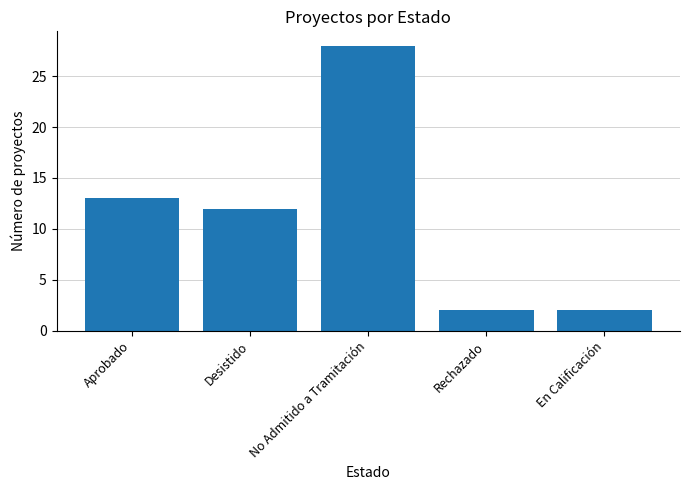

Reading left to right, transcribe all the data shown in this chart.

13	12	28	2	2